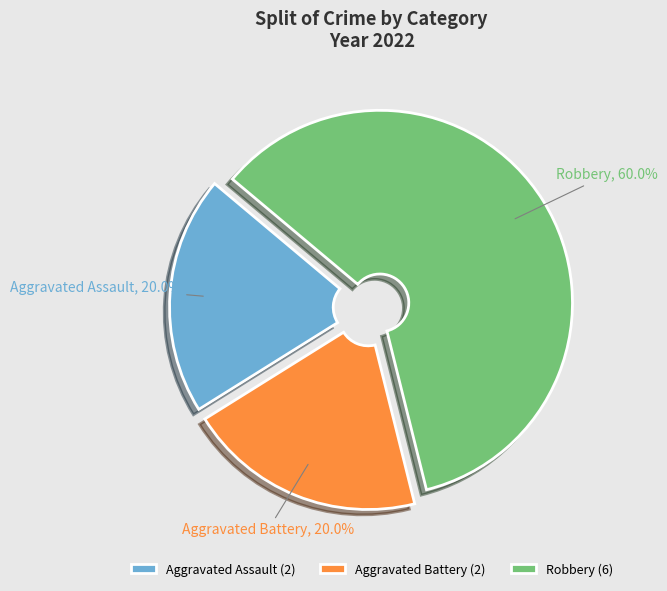

What percentage is the Robbery slice, to the nearest percent?

60%